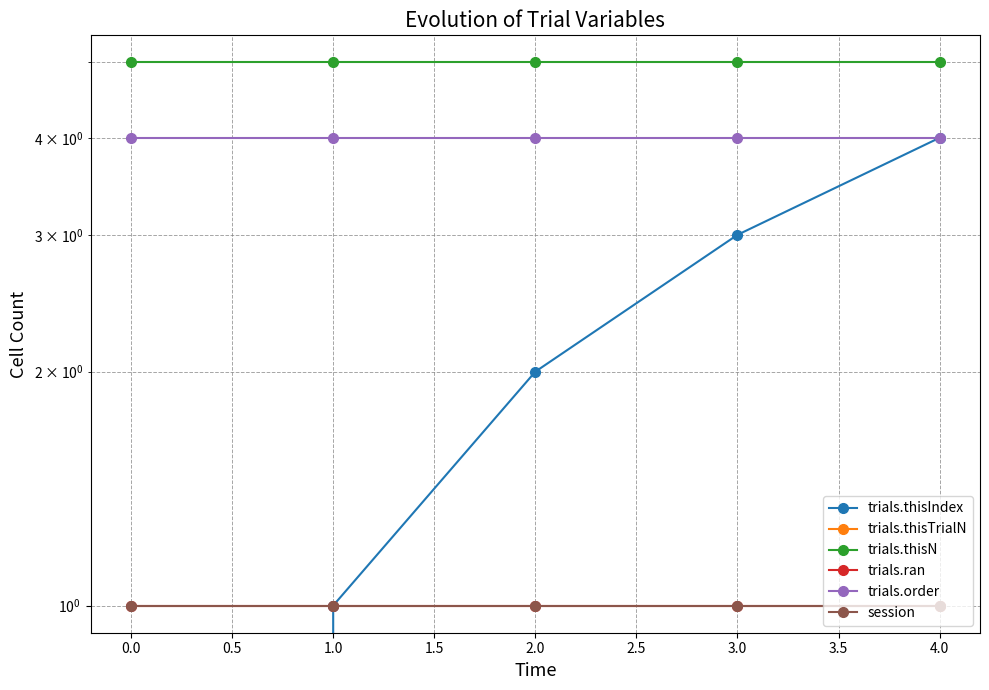

Rank the series by their maximum value, from highest to lowest.

trials.thisN, trials.thisIndex, trials.order, trials.ran, session, trials.thisTrialN